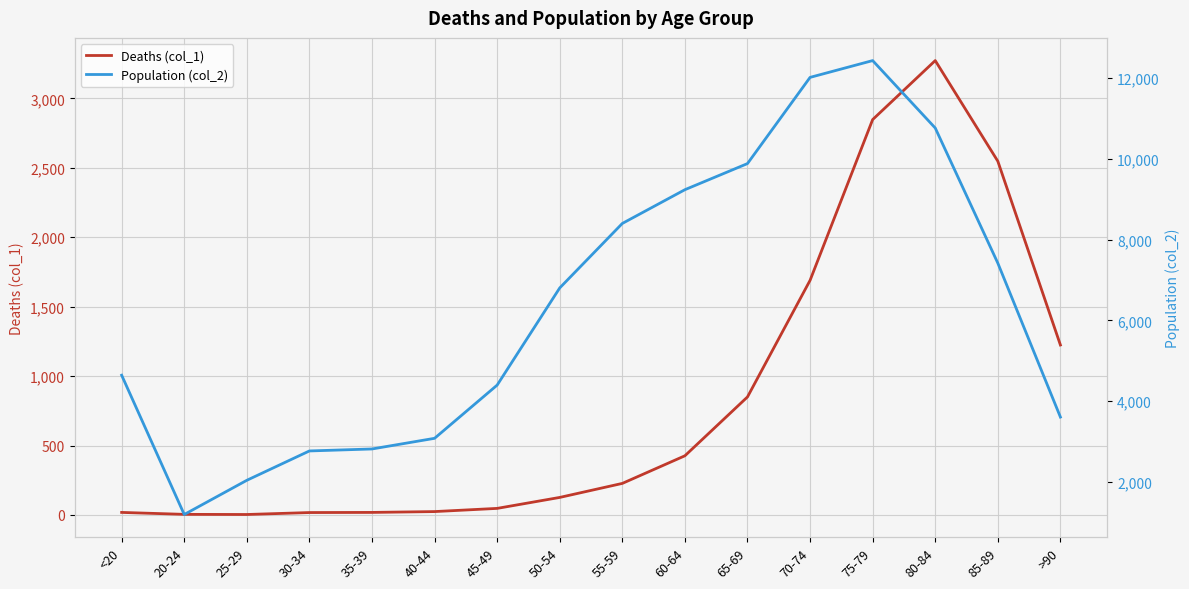

Is this an area chart (filled region under the line)?

No